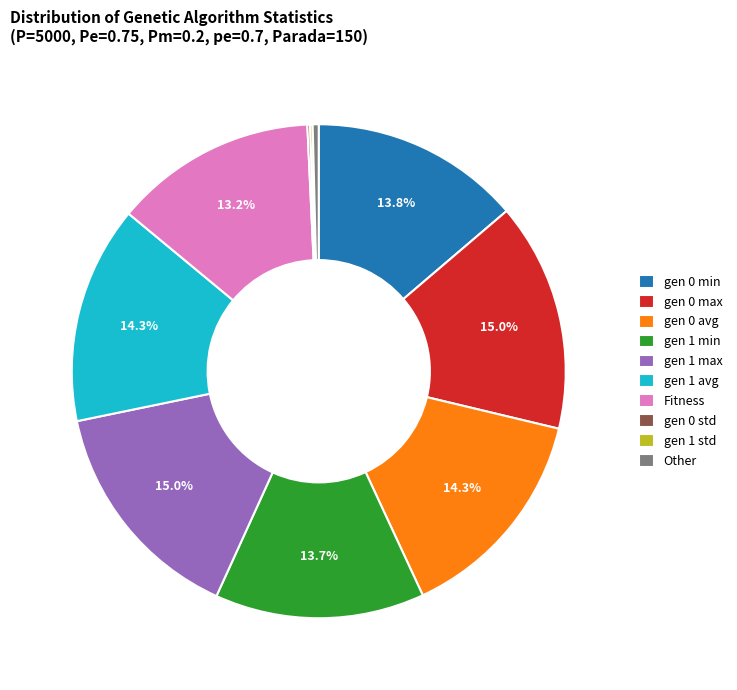

Is it true that gen 1 avg is 24% of the pie?

False